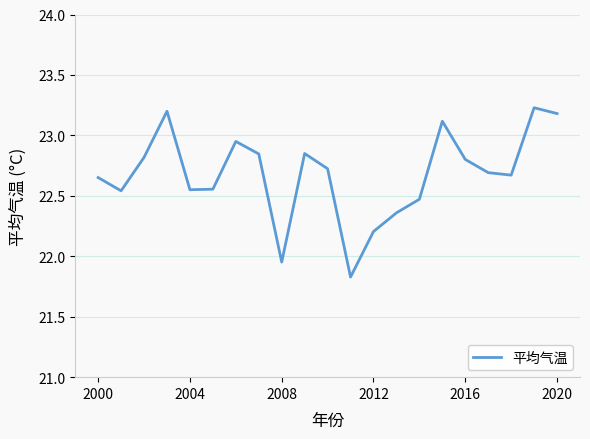

What is the maximum value shown in the chart?

23.2